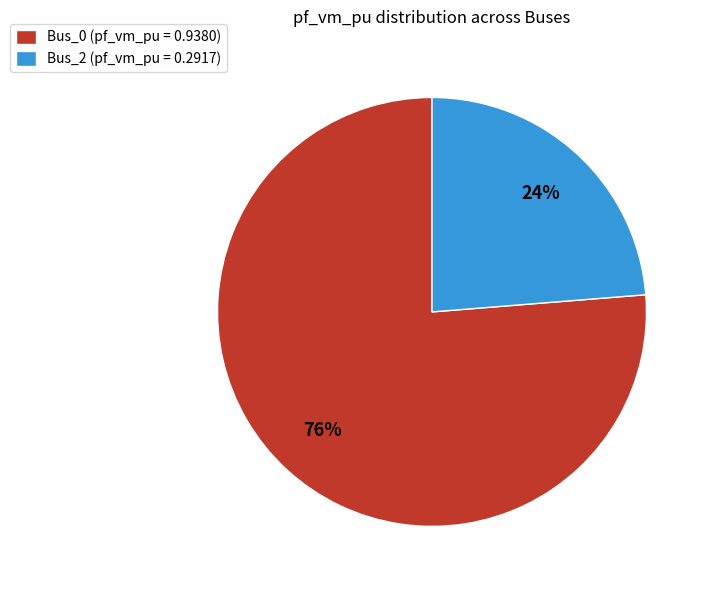

Which slice is the smallest?

Bus_2